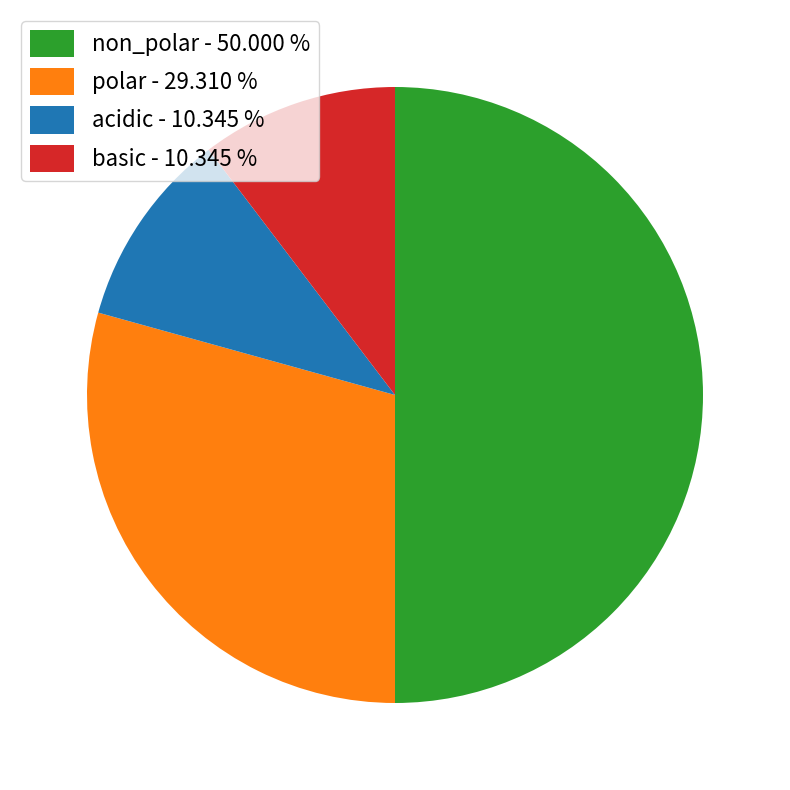

Do non_polar - 50.000 % and polar - 29.310 % together represent more than half of the pie?

Yes